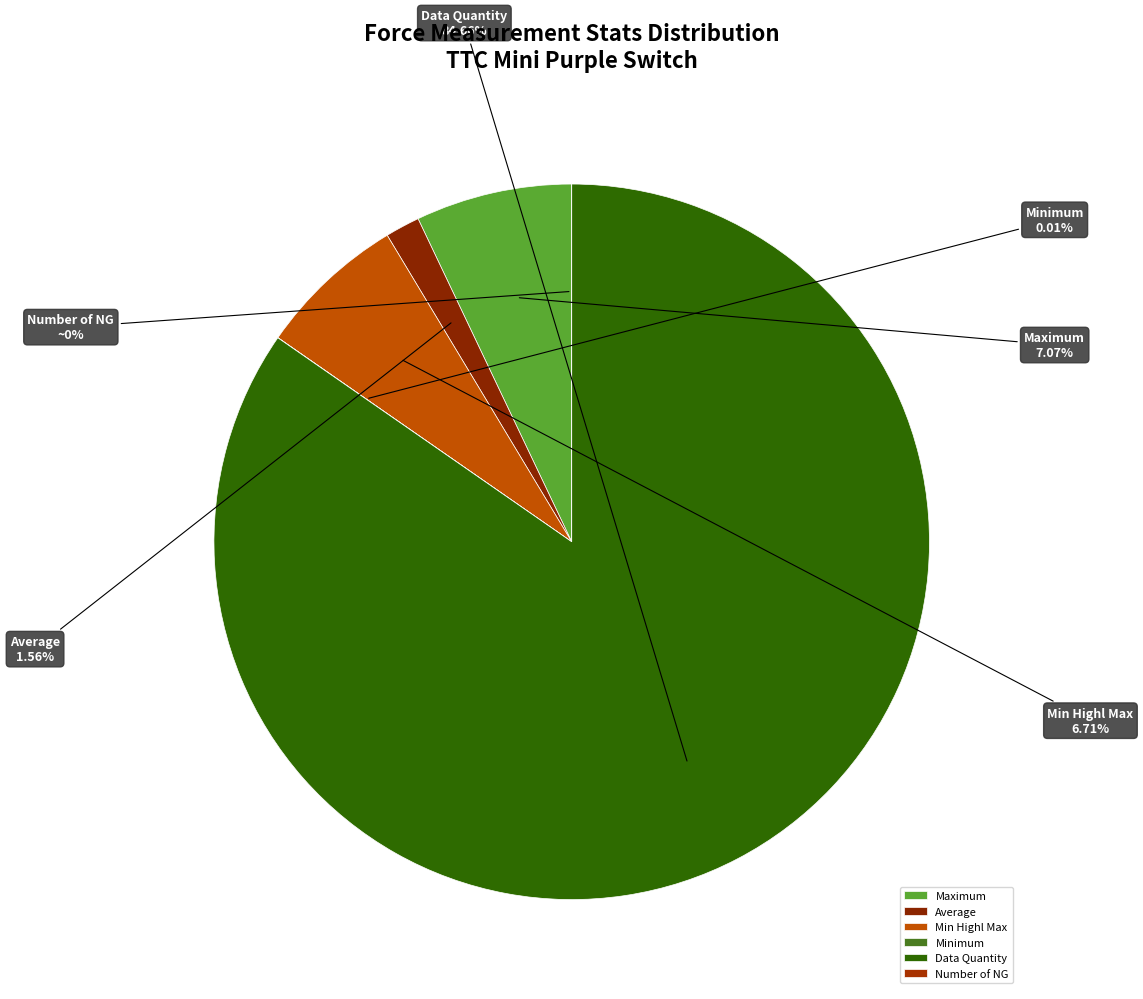

Combined, what portion of the pie is Minimum and Average?

1.6%